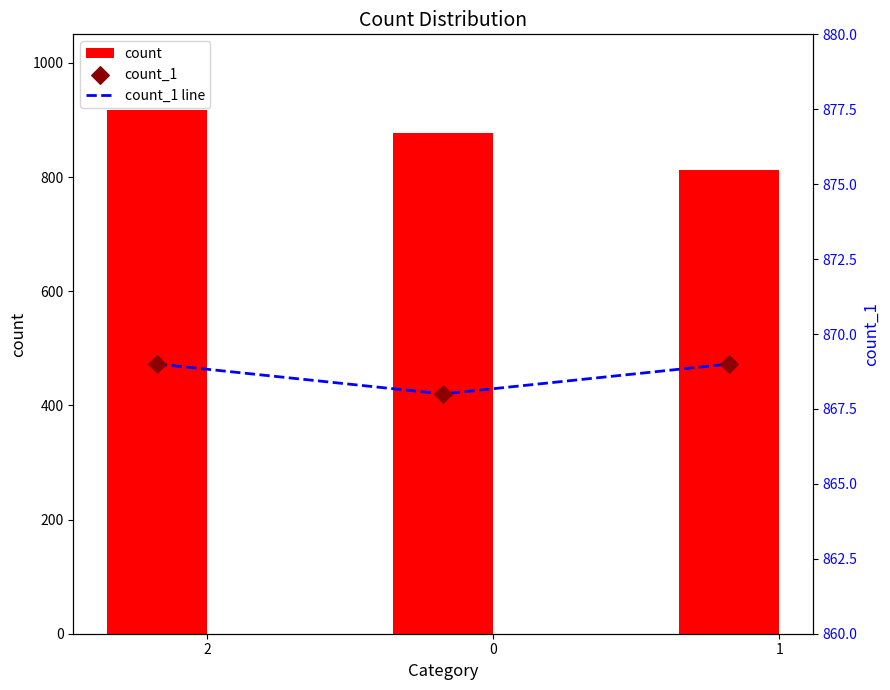

Which series has the largest total across all categories?

count